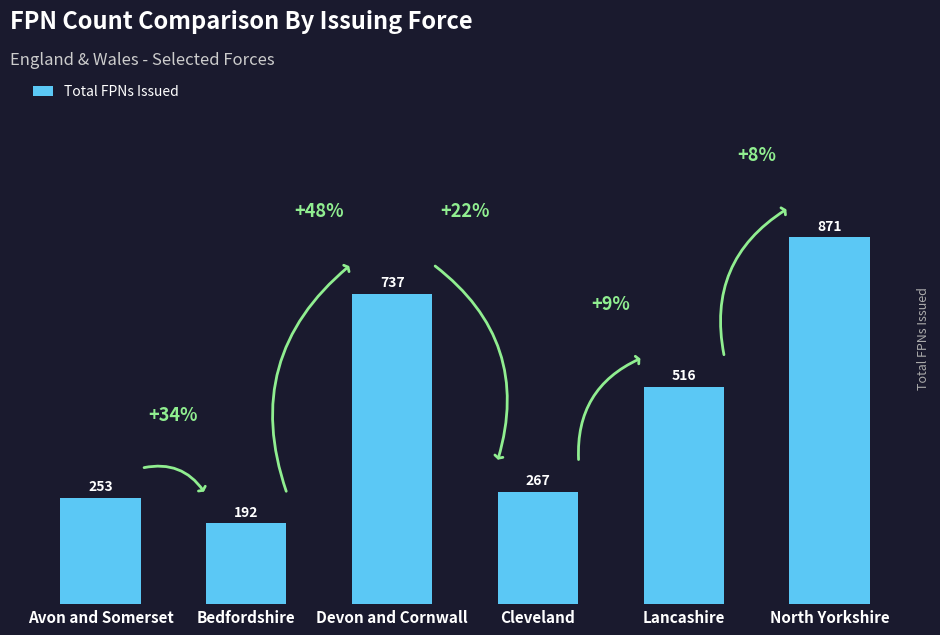

Are the bars grouped side by side (vs. stacked)?

No